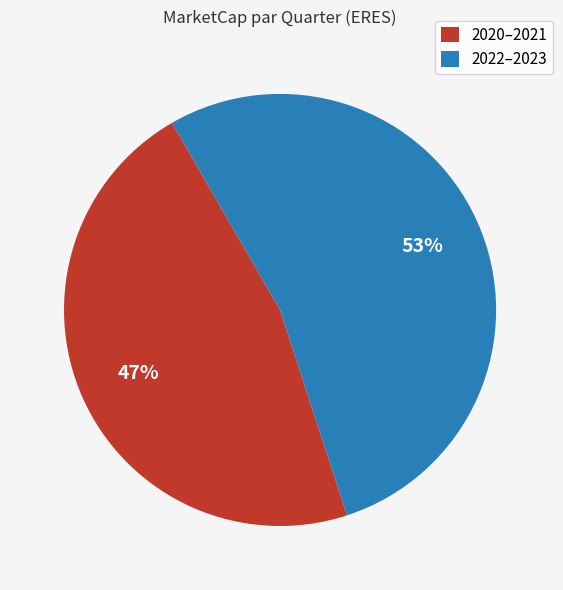

Which category has the biggest portion of the pie?

2022–2023